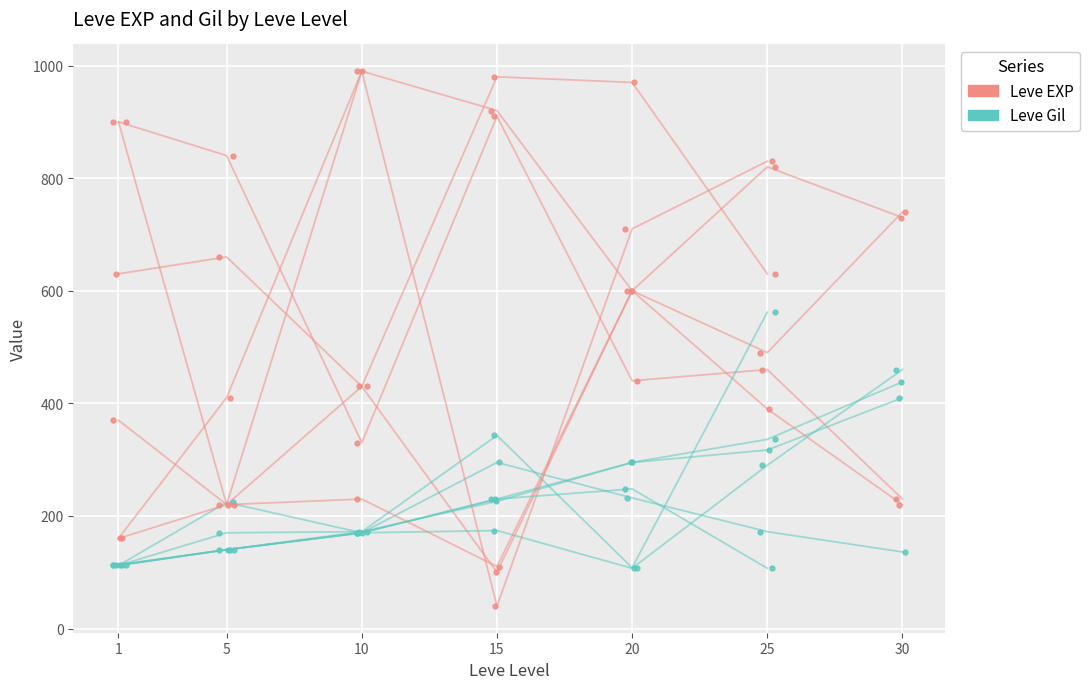

Does the chart display data point markers on the line(s)?

No